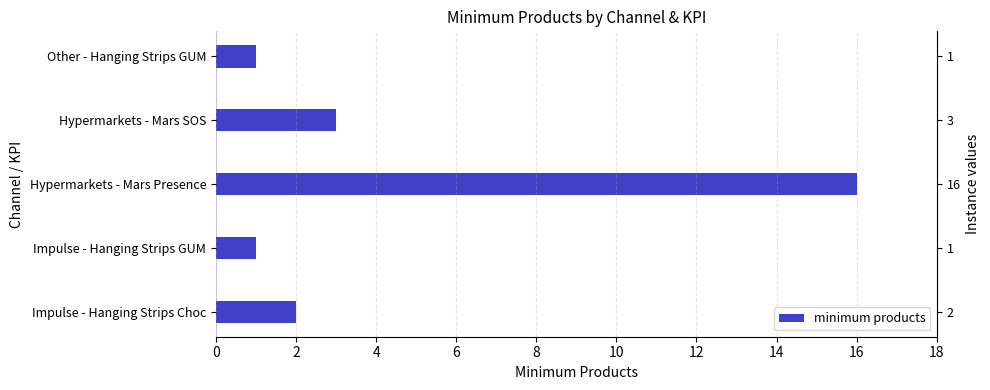

How many series are shown in this chart?

1